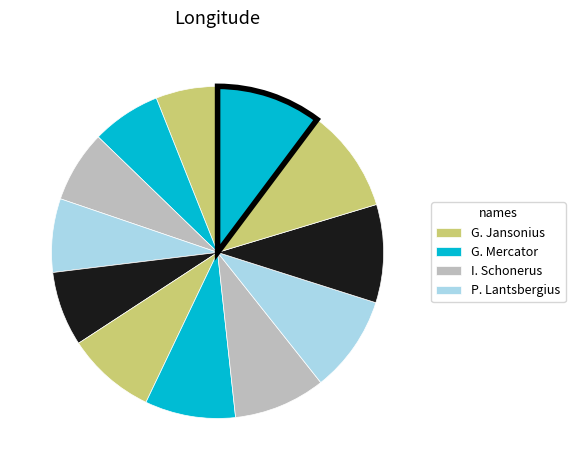

How many slices are in this pie chart?

12